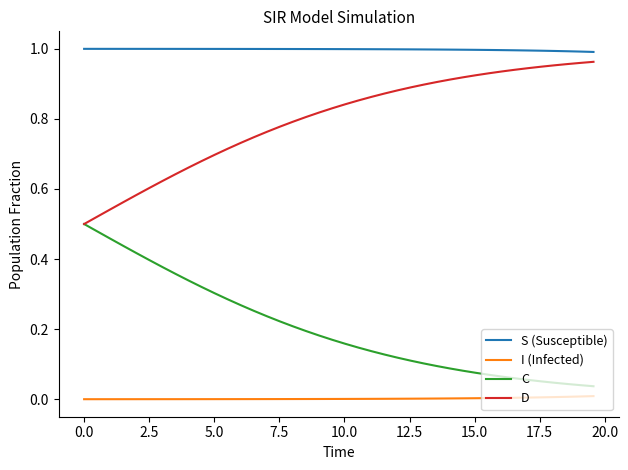

Rank the series by their average value, from highest to lowest.

S (Susceptible), D, C, I (Infected)